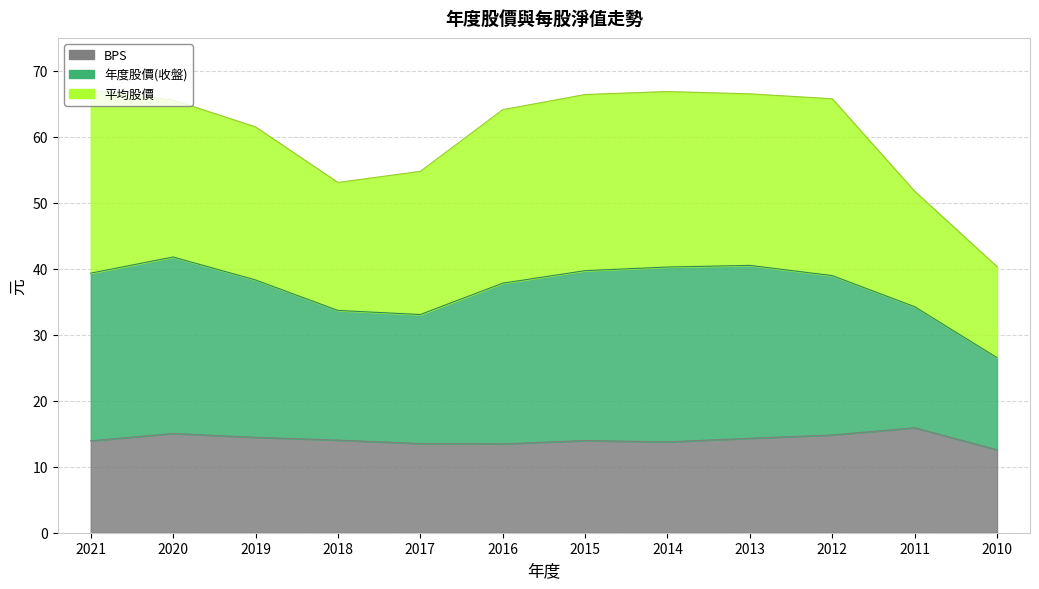

Does the chart display data point markers on the line(s)?

No